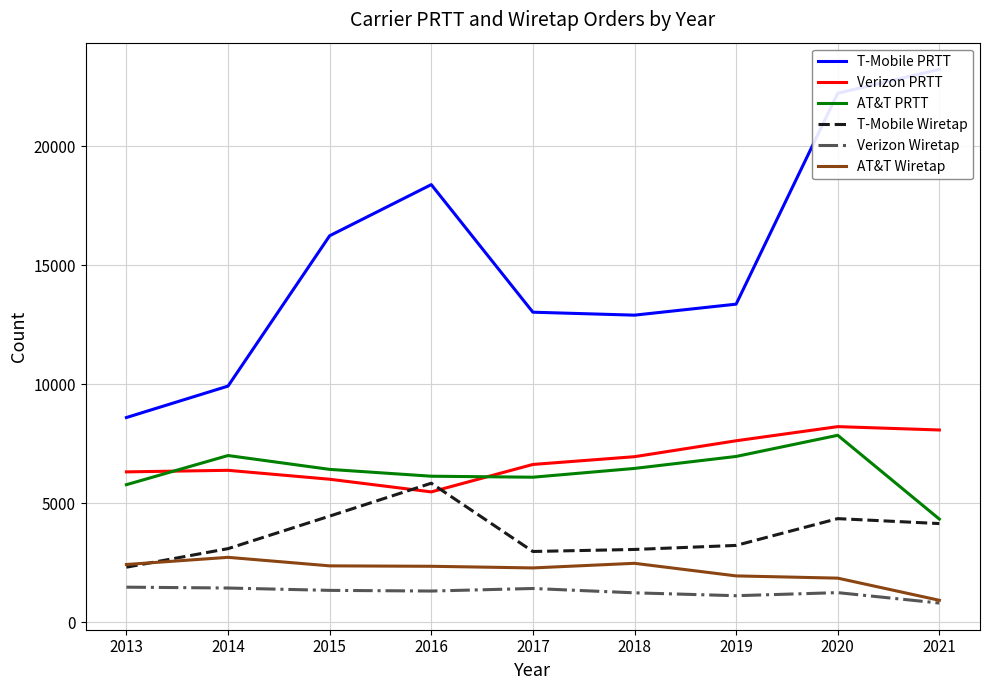

Is the value of Verizon Wiretap at 2018 greater than the value of AT&T Wiretap at 2019?

No